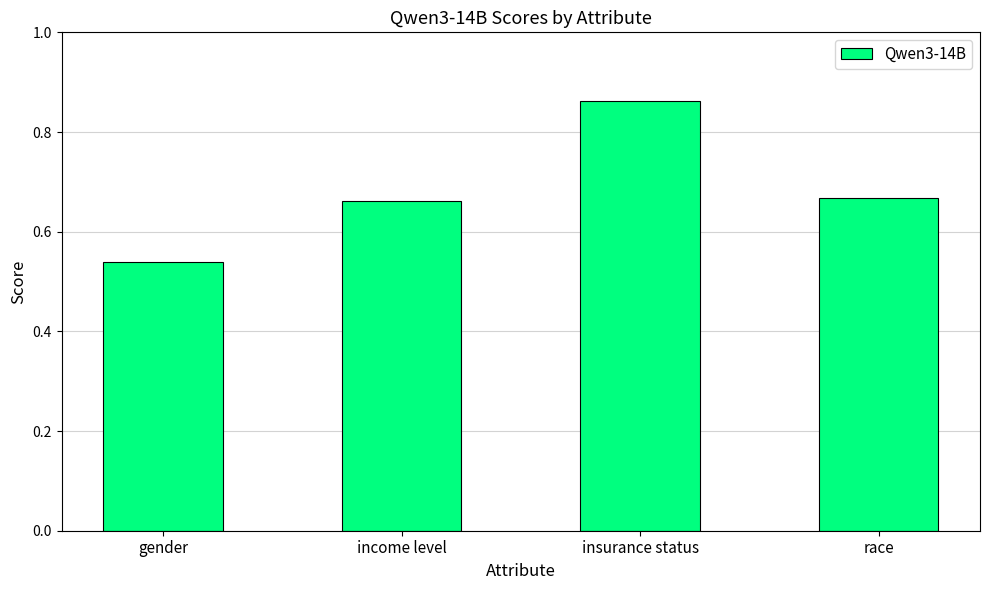

Does the chart contain any negative values?

No